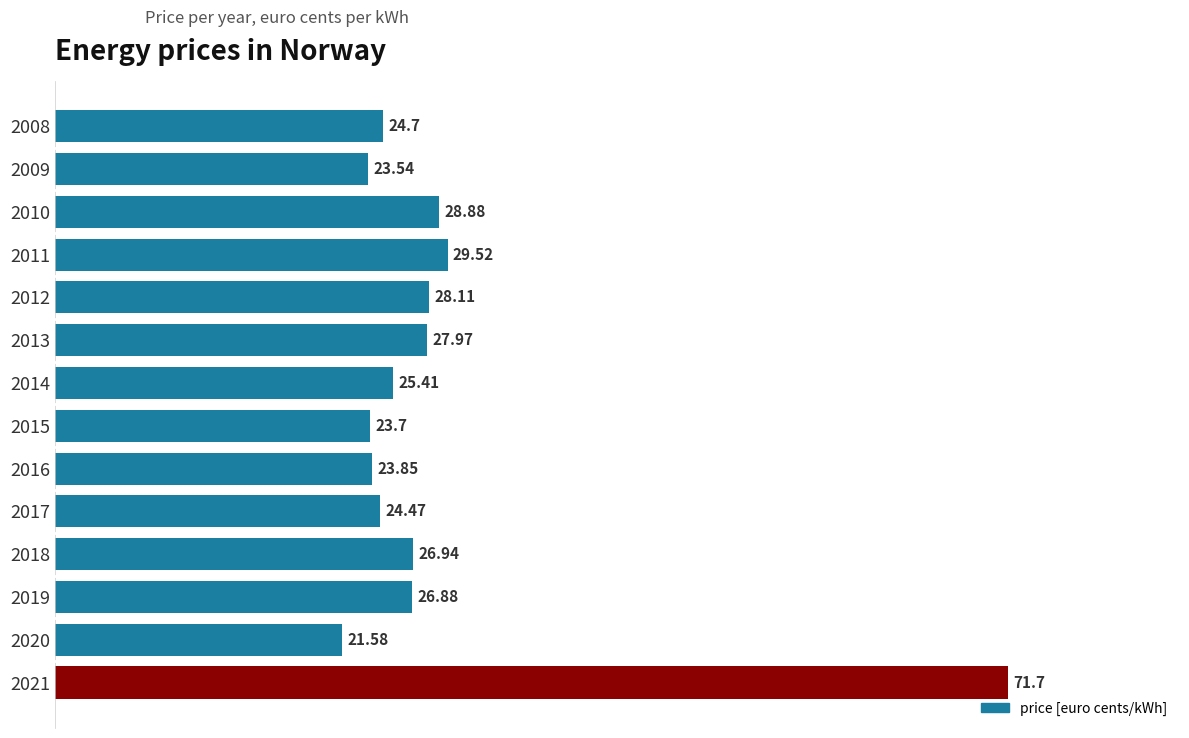

What is the average value?

29.1